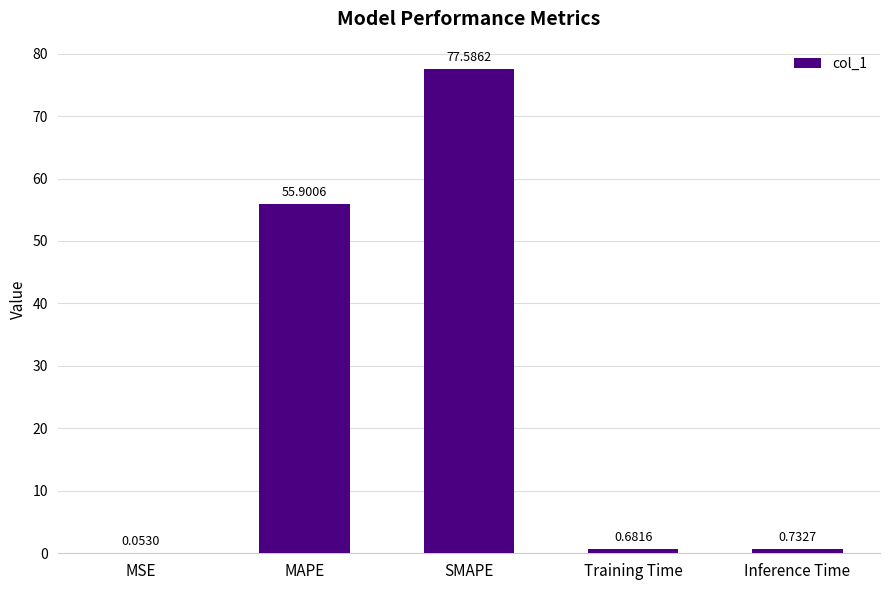

Which label corresponds to the largest value in the chart?

SMAPE